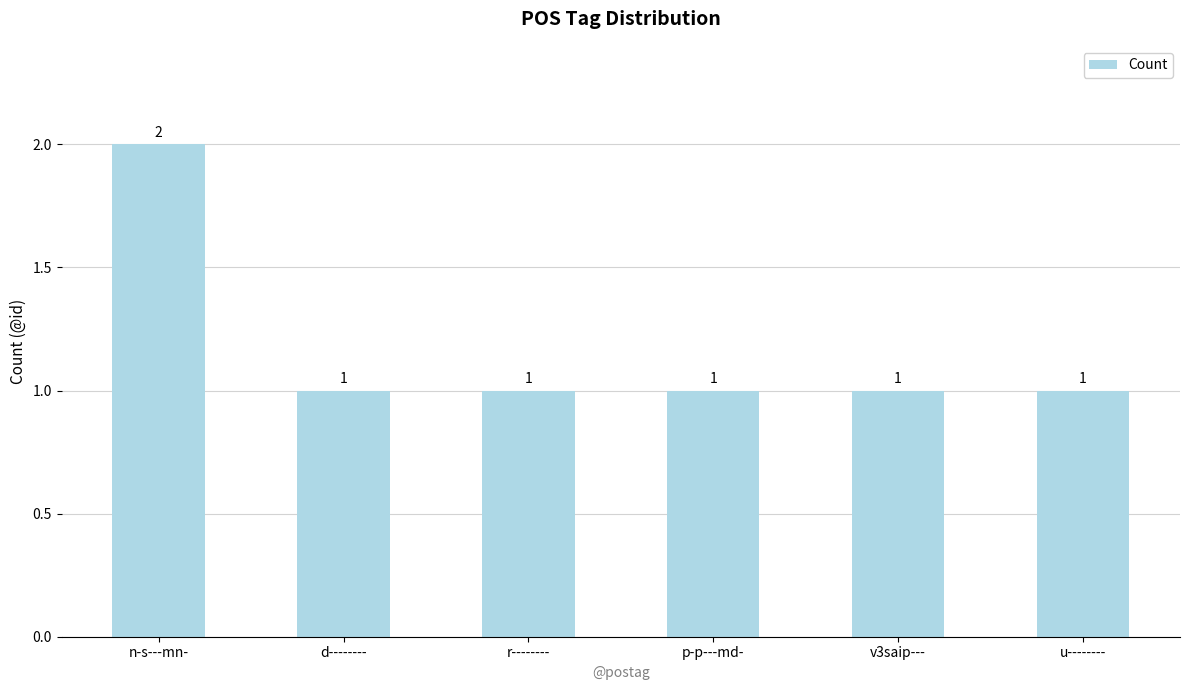

How many values are between 1 and 2?

6